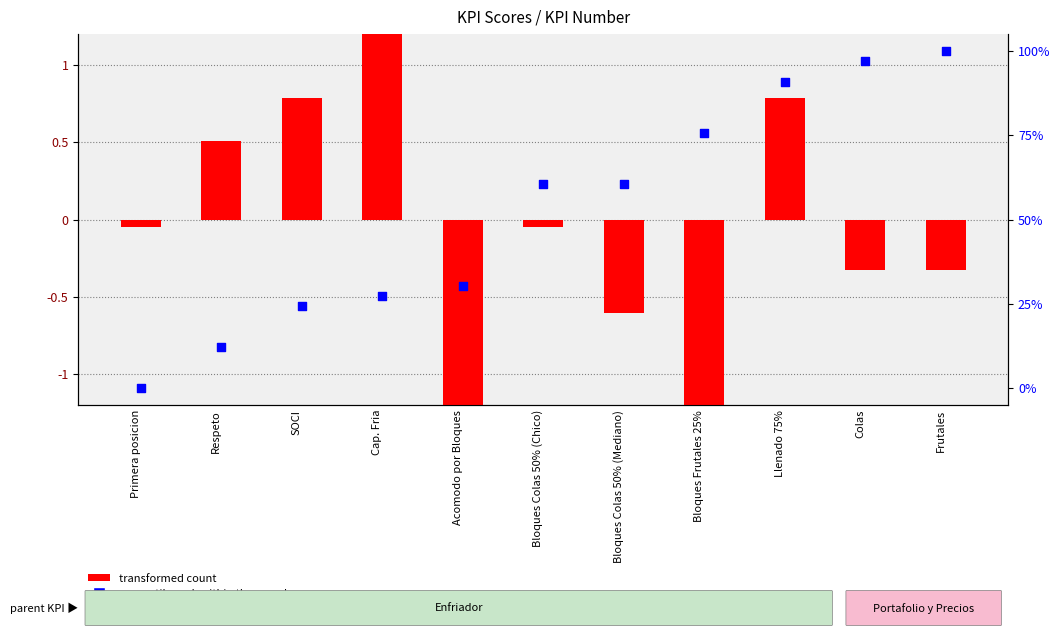

What is the total value across all series at Bloques Colas 50% (Mediano)?

60.0